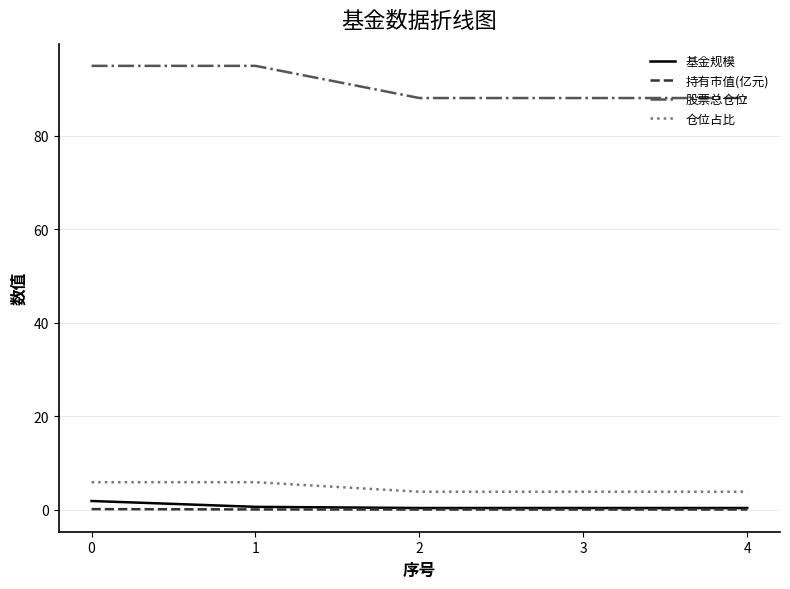

What is the approximate value of 基金规模 at 1?

0.6